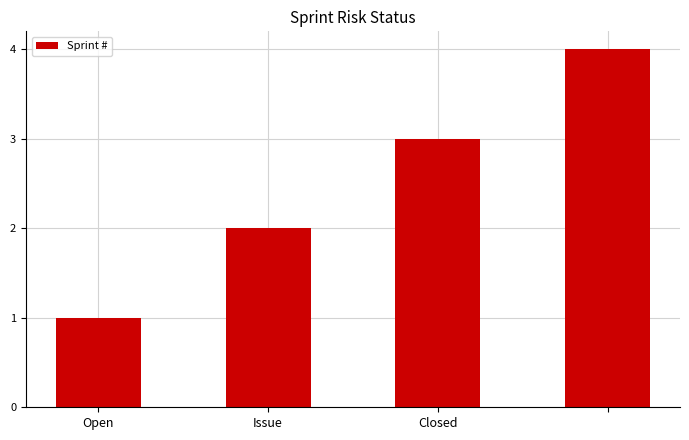

How many bars are there in total?

4